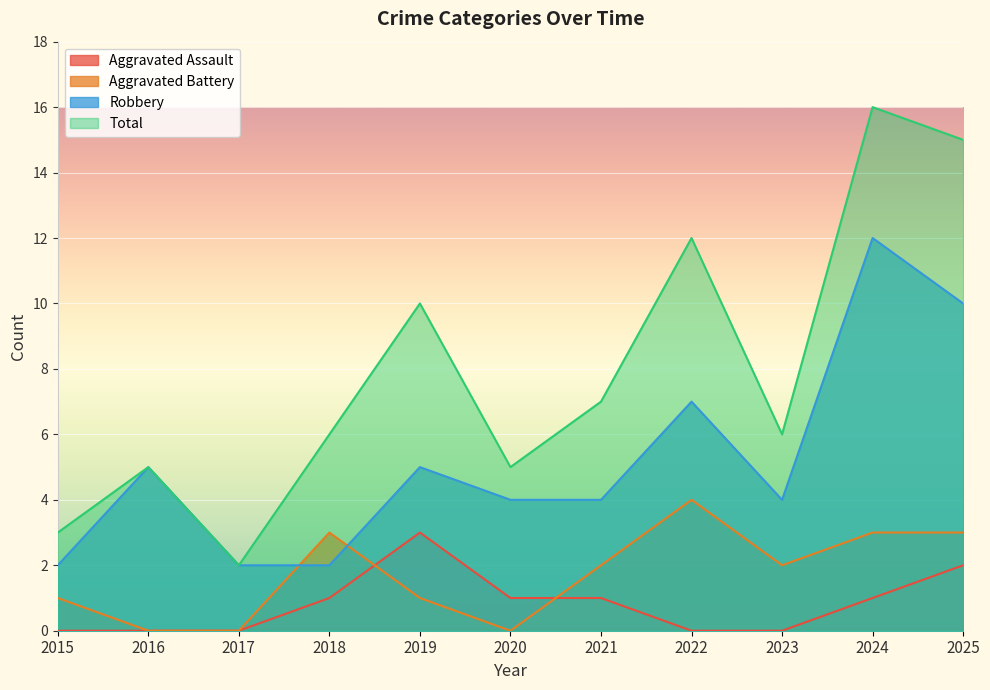

What is the average value of the Aggravated Battery series?

2